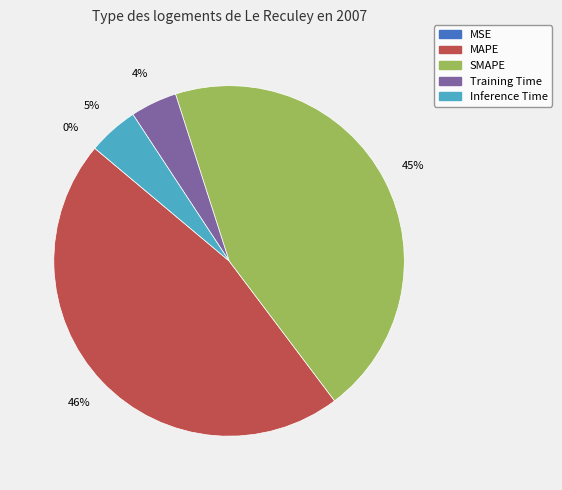

Which has a higher value, MAPE or Inference Time?

MAPE